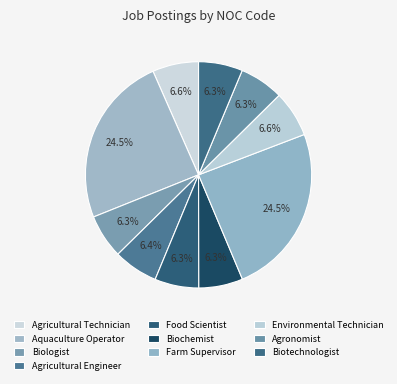

What portion of the pie excludes Biochemist?

93.7%